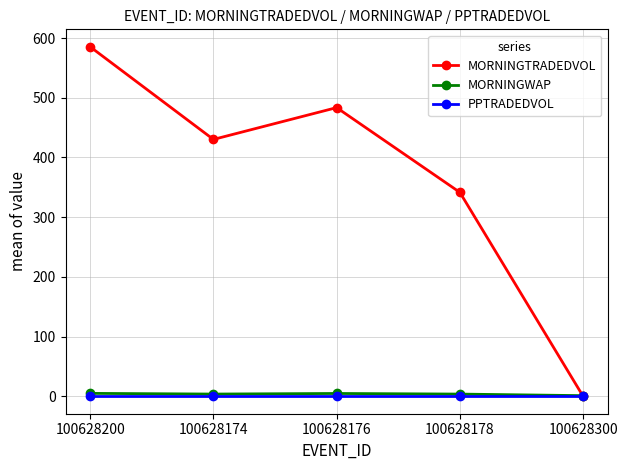

What is the difference between the maximum and minimum values in the MORNINGWAP series?

3.8